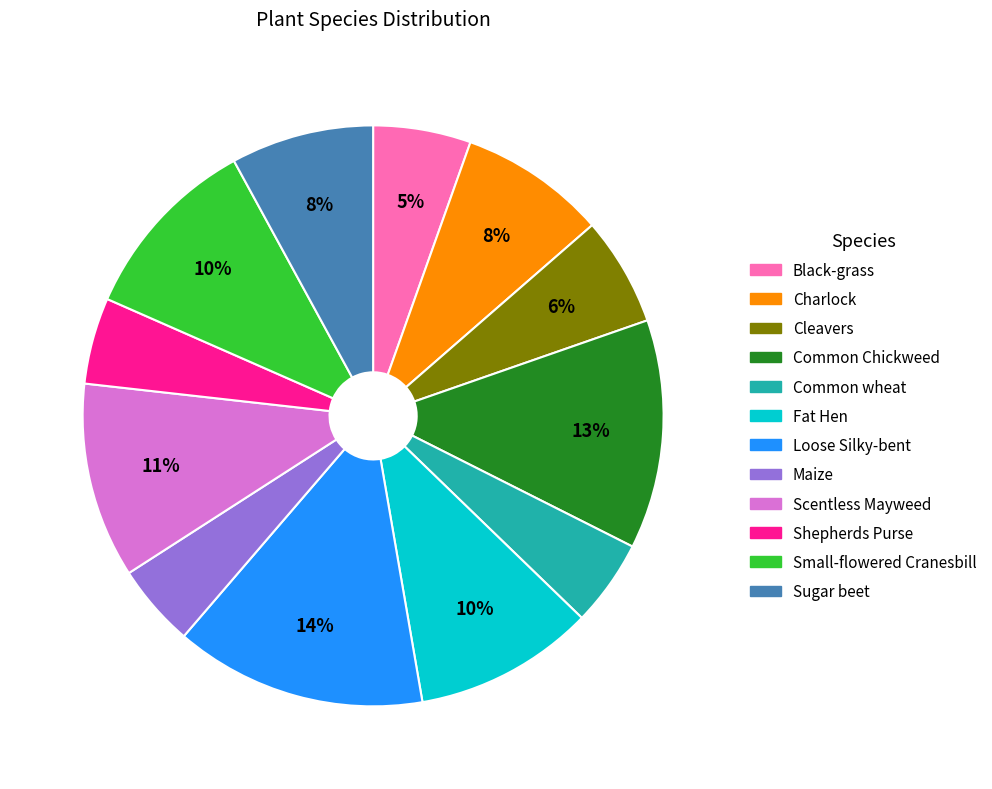

Which category has the biggest portion of the pie?

Loose Silky-bent